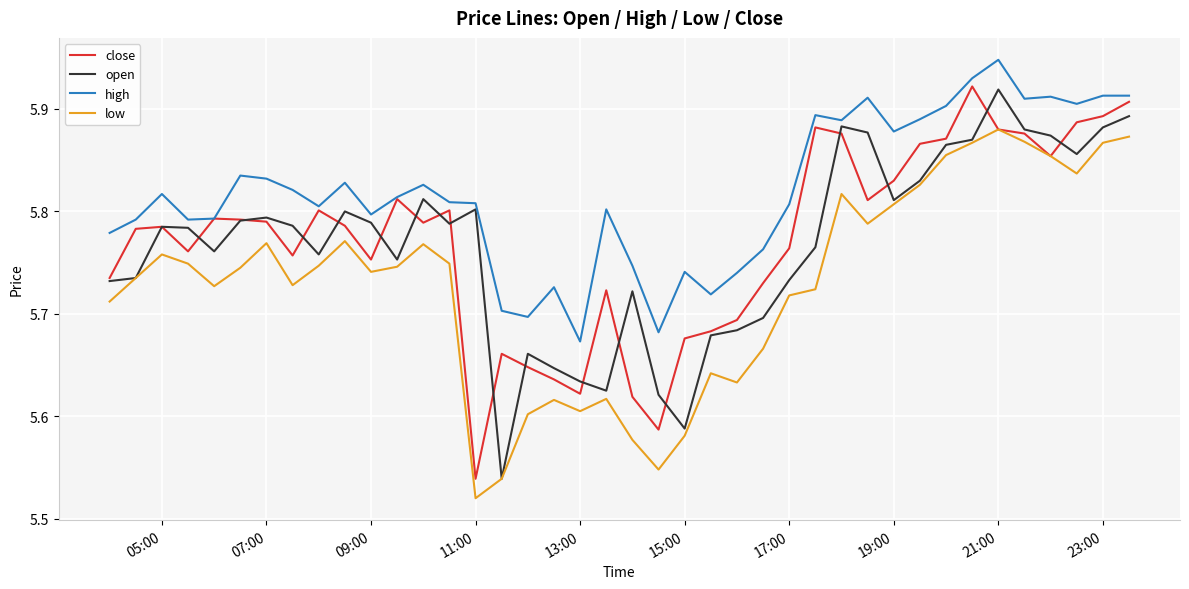

Which series has the largest total across all categories?

high